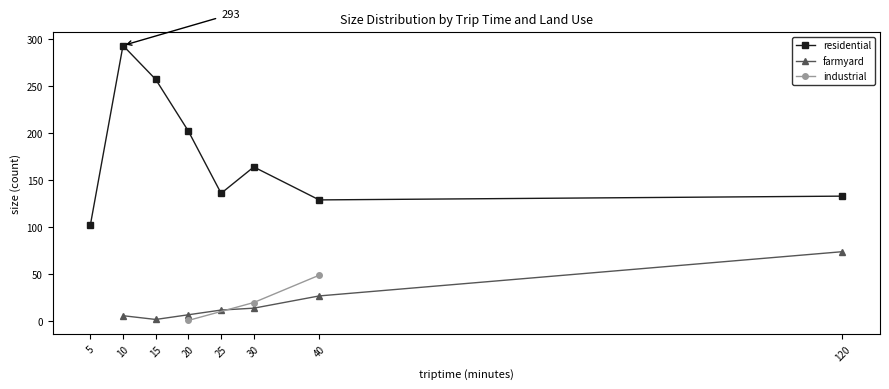

The value of residential at 10 is 71. True or false?

False